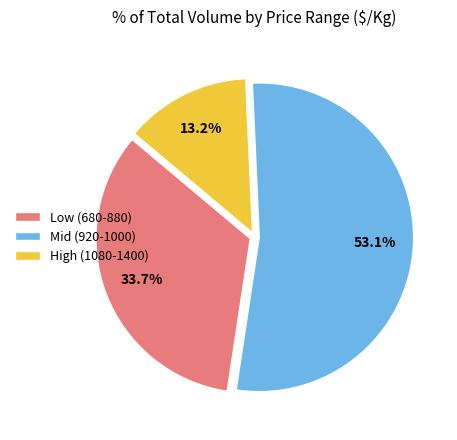

Rank the categories by value from highest to lowest.

Mid (920-1000), Low (680-880), High (1080-1400)